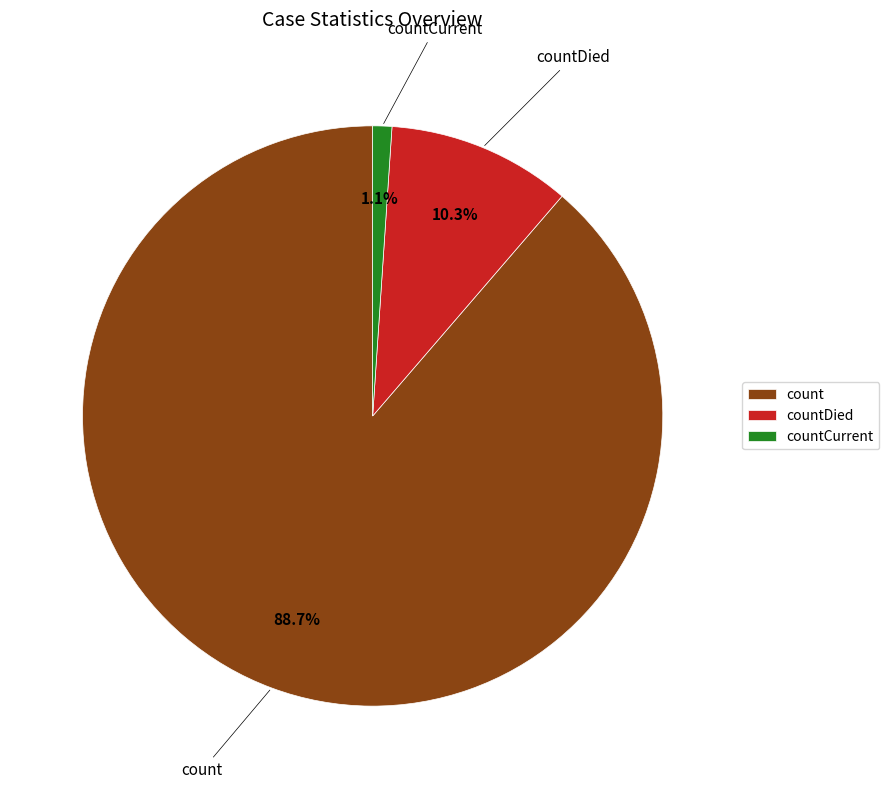

The count slice represents 99% of the pie. True or false?

False